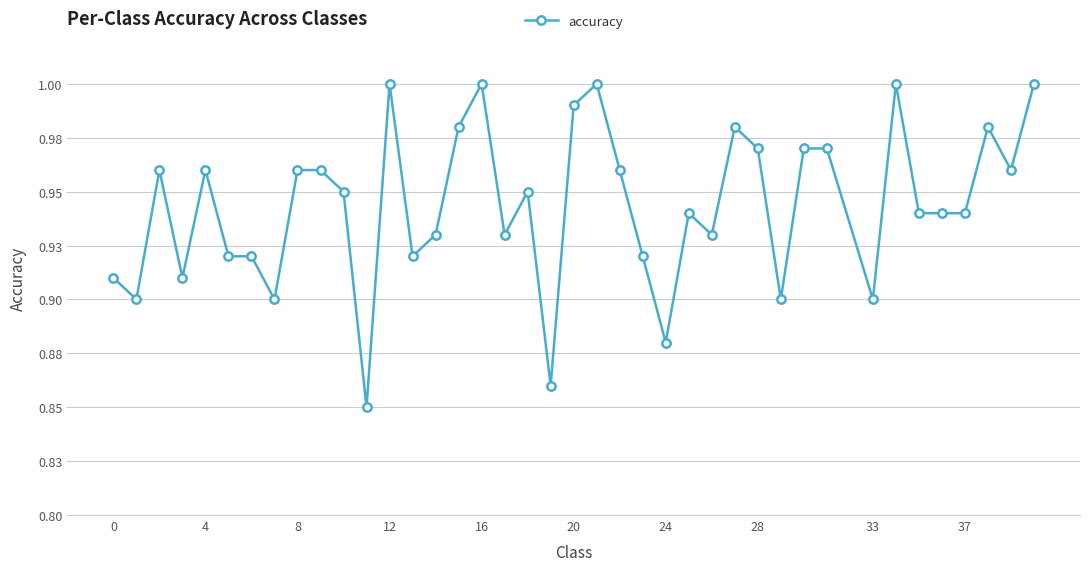

Does the chart have visible grid lines?

Yes